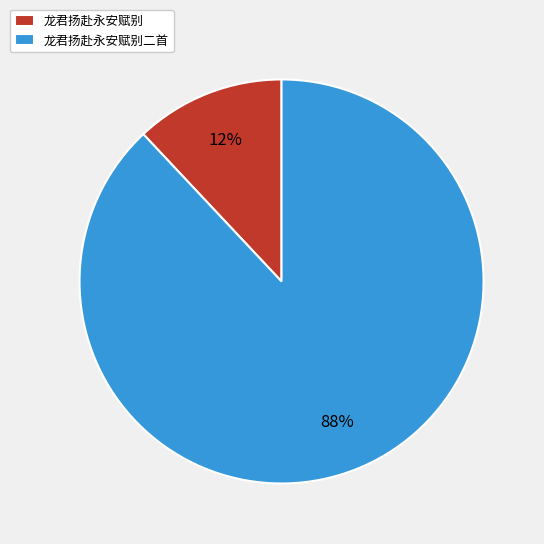

Between 龙君扬赴永安赋别二首 and 龙君扬赴永安赋别, which is larger?

龙君扬赴永安赋别二首